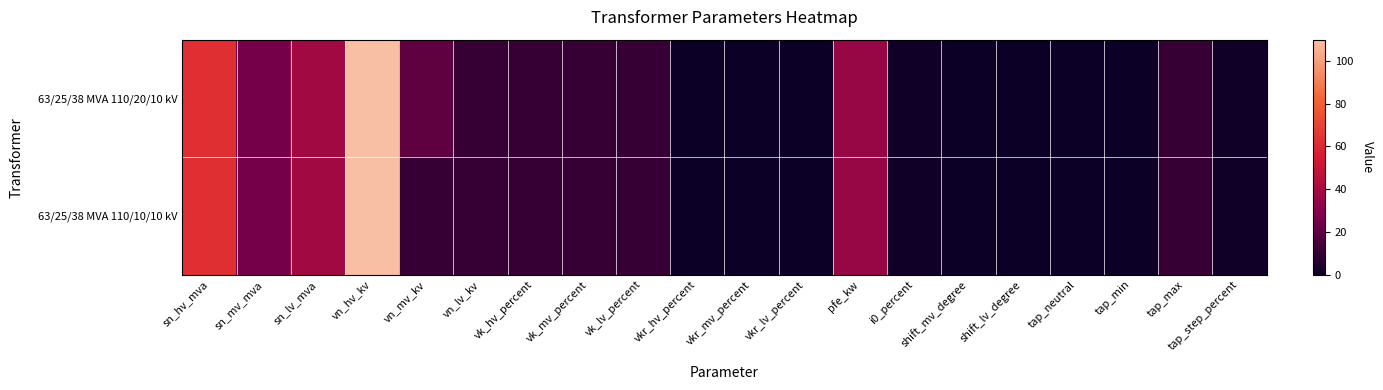

How many distinct data groups are displayed?

2